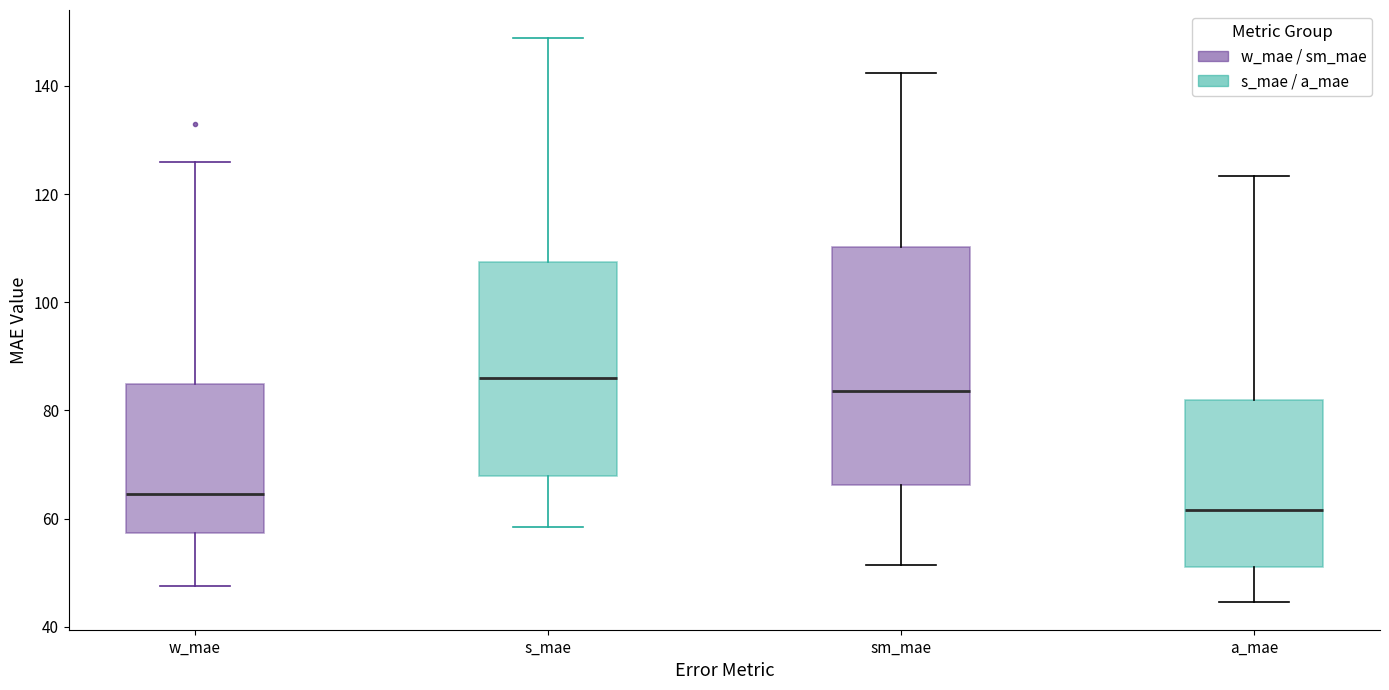

Which box has the lowest median line?

a_mae